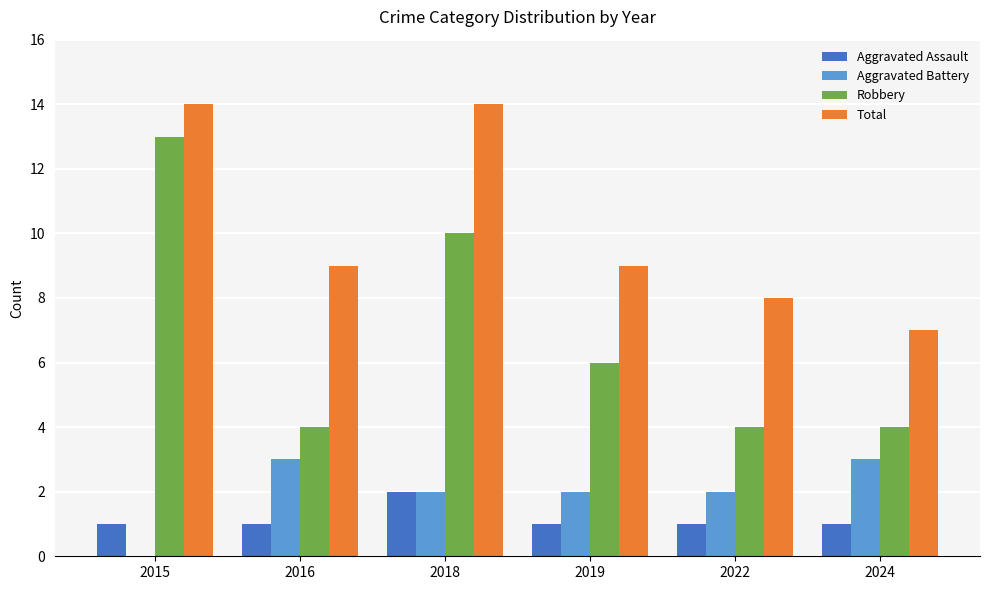

What is the sum of the Total values at 2024 and 2015?

21